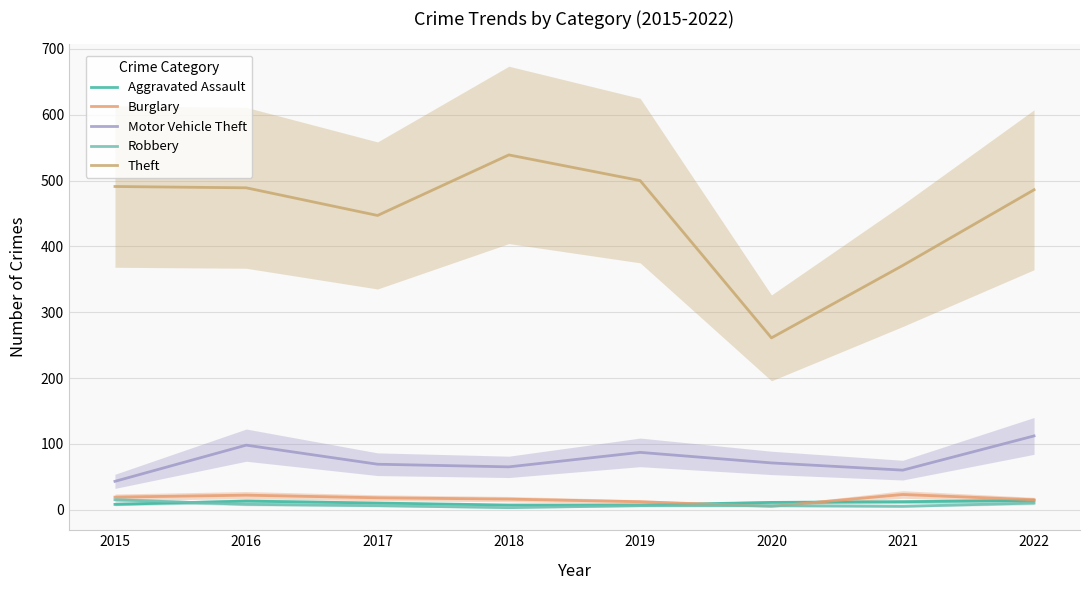

Reading right to left, extract all data points from this chart.

Aggravated Assault: 2022=14	2021=12	2020=11	2019=7	2018=7	2017=10	2016=13	2015=8
Burglary: 2022=15	2021=23	2020=5	2019=12	2018=16	2017=18	2016=22	2015=19
Motor Vehicle Theft: 2022=112	2021=60	2020=71	2019=87	2018=65	2017=69	2016=98	2015=43
Robbery: 2022=10	2021=5	2020=6	2019=6	2018=3	2017=6	2016=8	2015=15
Theft: 2022=486	2021=371	2020=261	2019=500	2018=539	2017=447	2016=489	2015=491